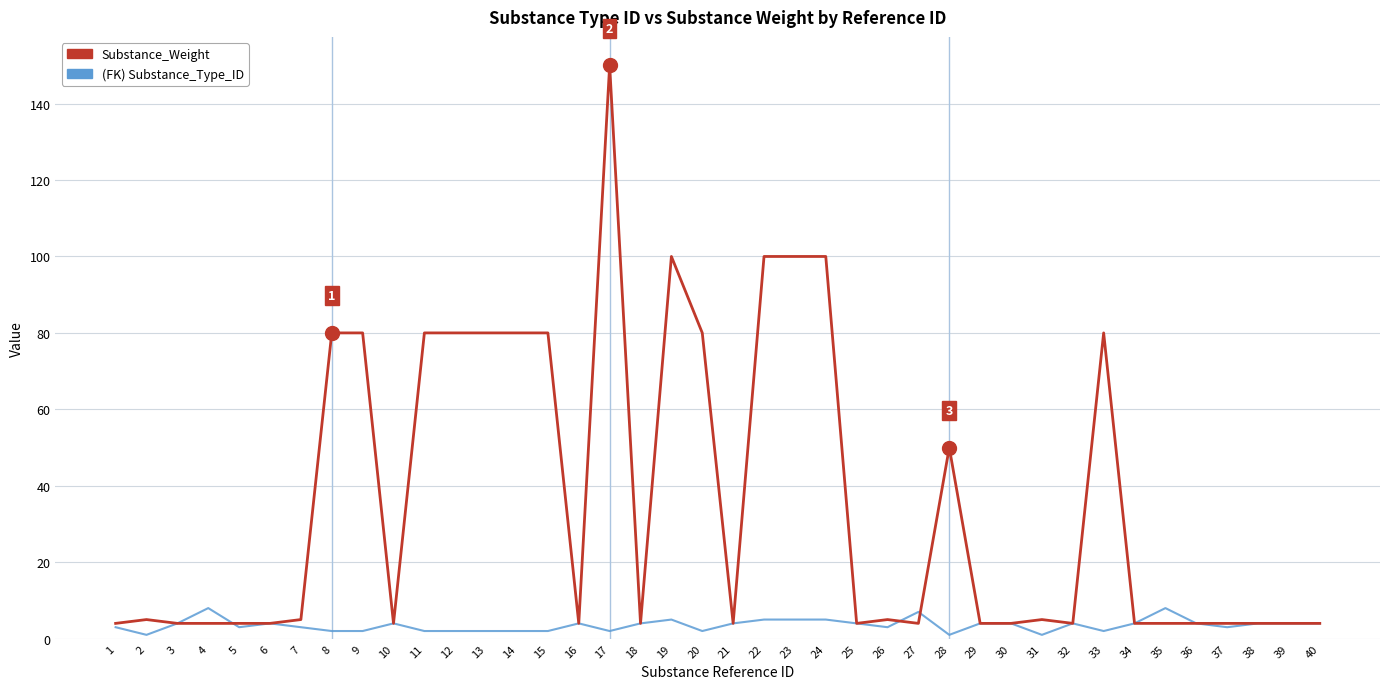

Which label corresponds to the largest value in the chart?

17